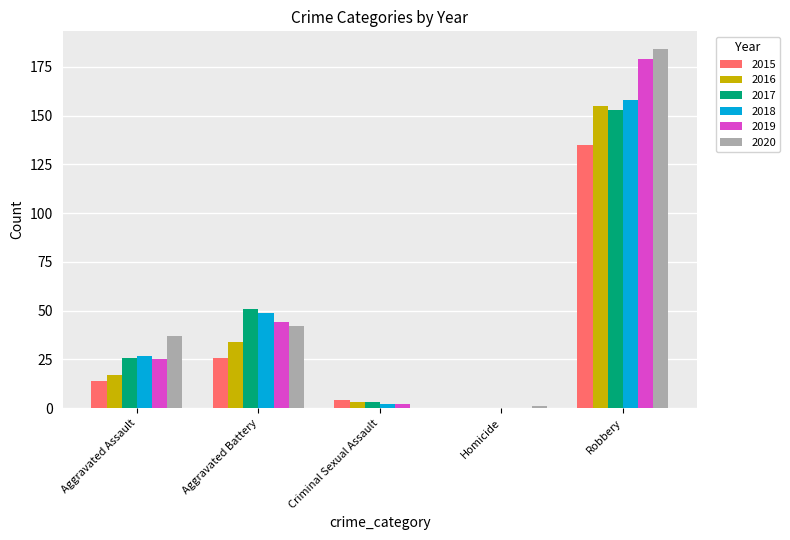

At which category is the sum across all series the highest?

Robbery